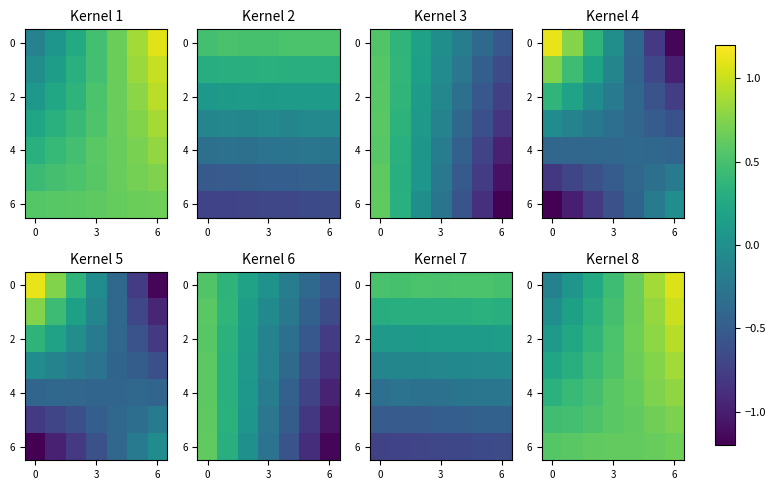

Reading left to right, extract all data points from this chart.

row_0: -0.1	0.1	0.3	0.5	0.7	0.9	1.1
row_1: -0.0	0.2	0.3	0.5	0.7	0.8	1.0
row_2: 0.1	0.2	0.4	0.5	0.7	0.8	0.9
row_3: 0.2	0.3	0.4	0.5	0.7	0.8	0.9
row_4: 0.3	0.4	0.5	0.6	0.6	0.7	0.8
row_5: 0.5	0.5	0.5	0.6	0.6	0.7	0.7
row_6: 0.6	0.6	0.6	0.6	0.6	0.6	0.7